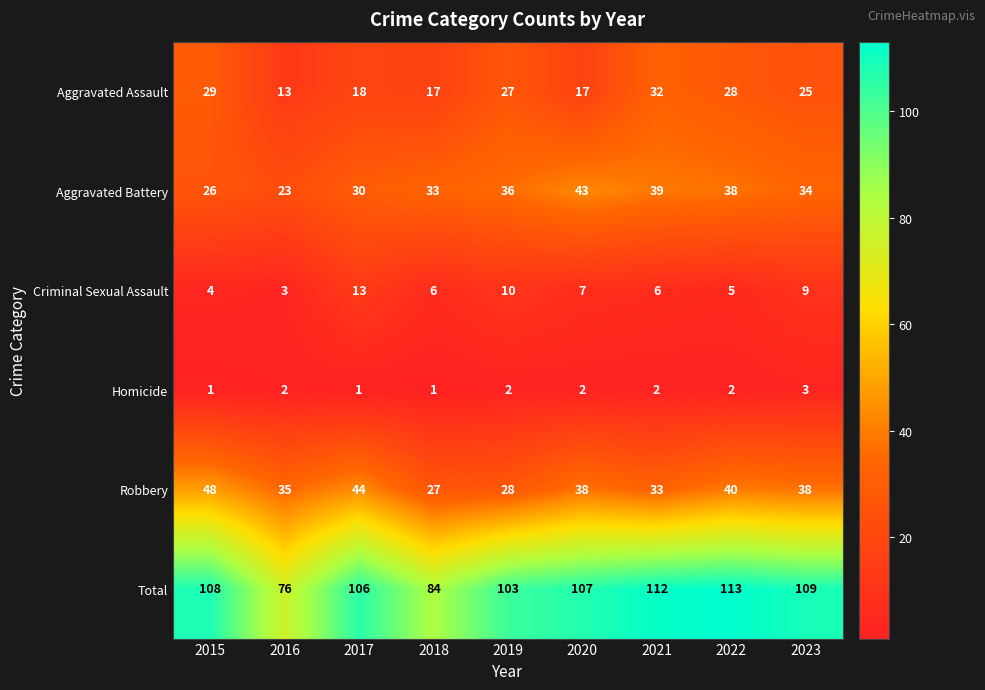

What is the highest value of the Aggravated Assault series?

32